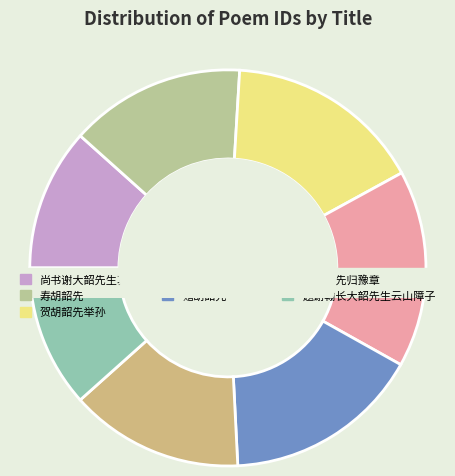

How many segments does this pie chart have?

7